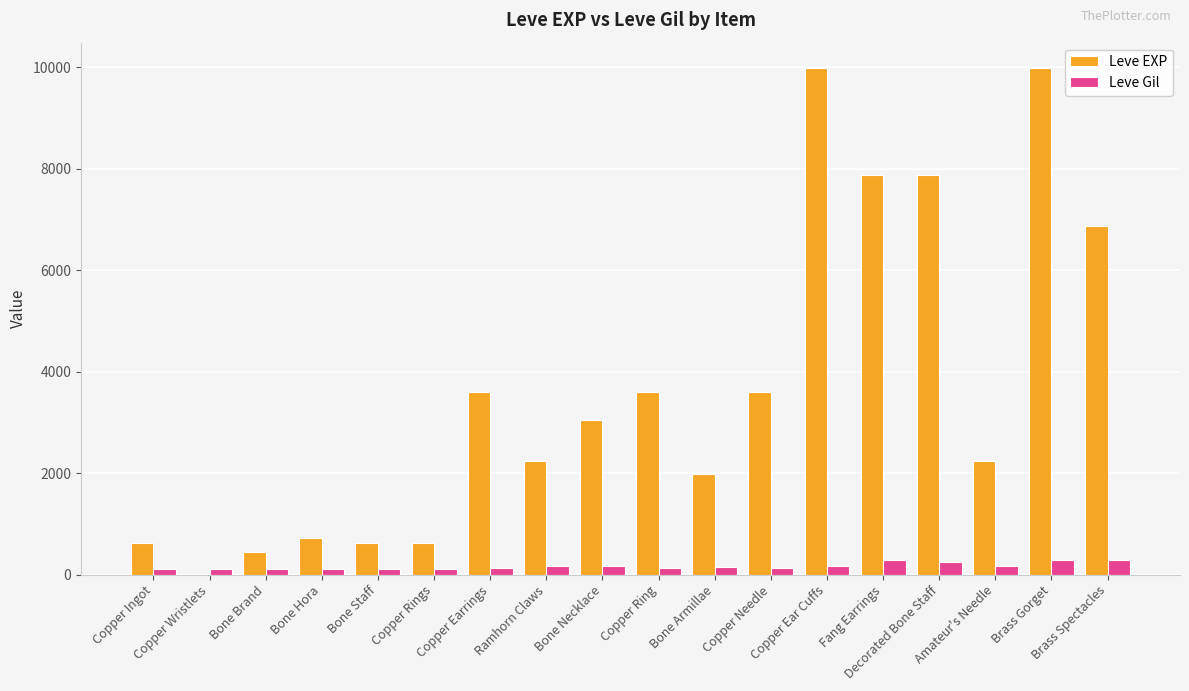

What are all the series names shown in the legend?

Leve EXP, Leve Gil